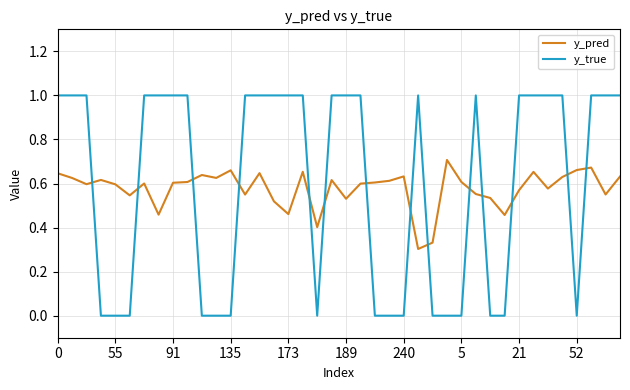

How many times do y_true and y_pred cross each other?

14